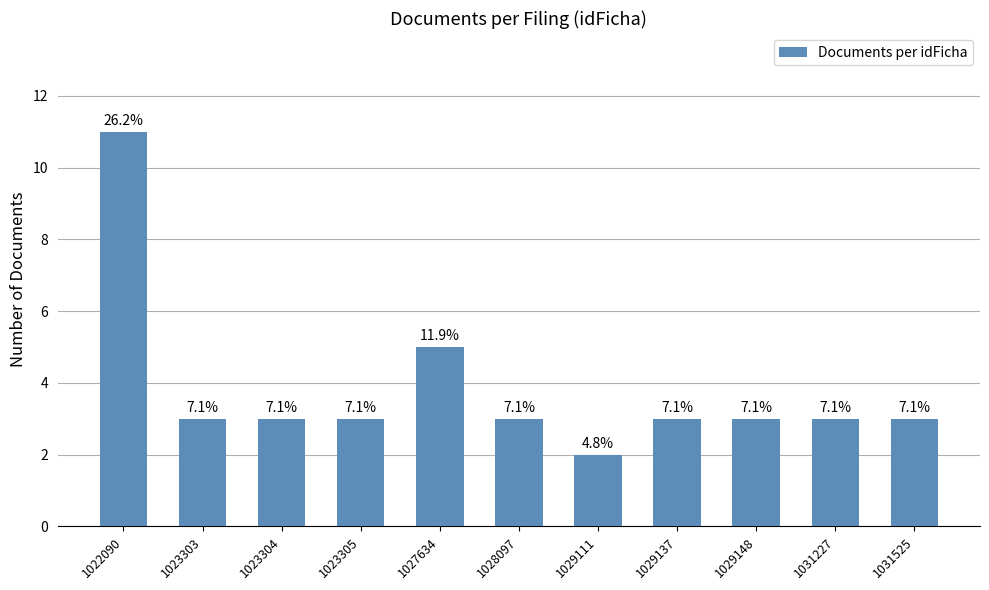

List the labels in order of value, largest first.

1022090, 1027634, 1023303, 1023304, 1023305, 1028097, 1029137, 1029148, 1031227, 1031525, 1029111